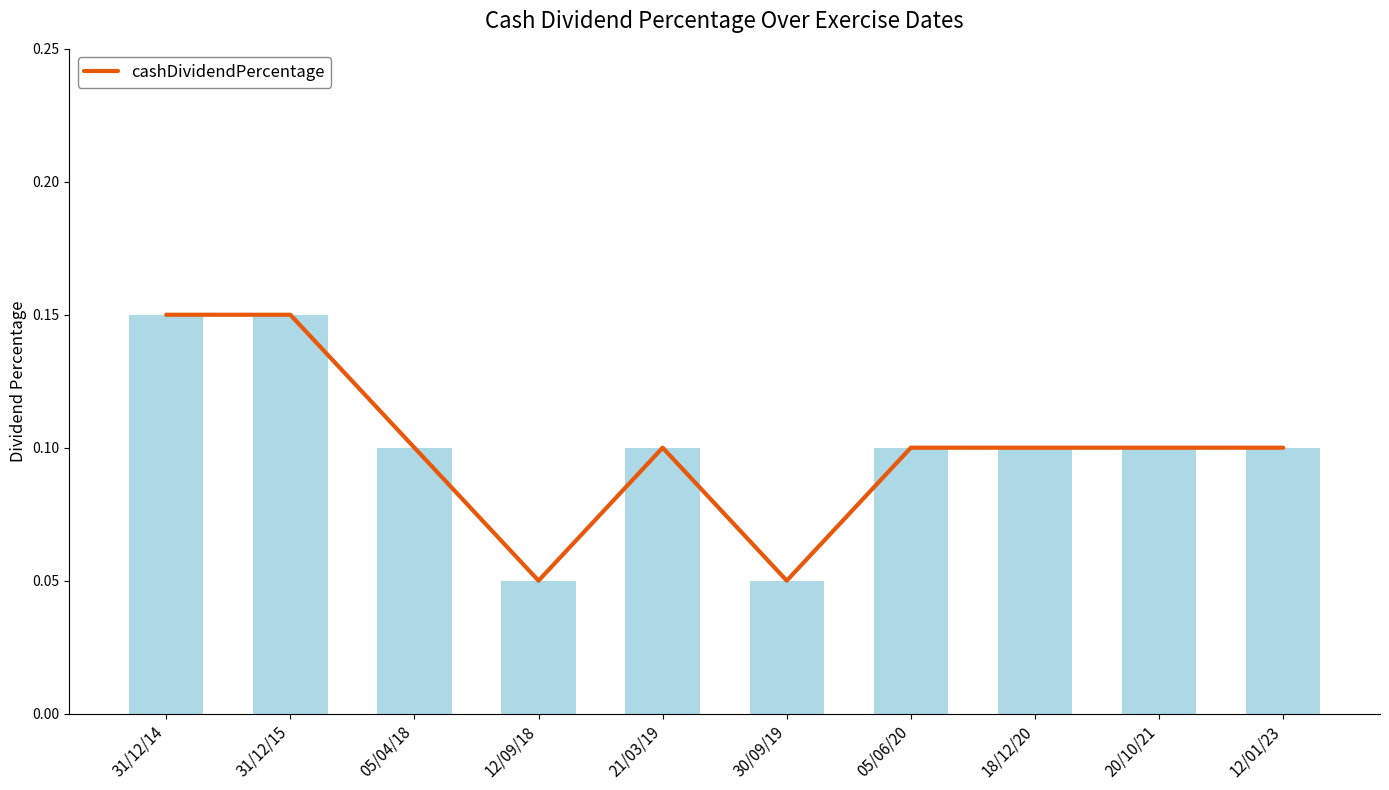

What is the difference between the maximum and minimum values?

0.1